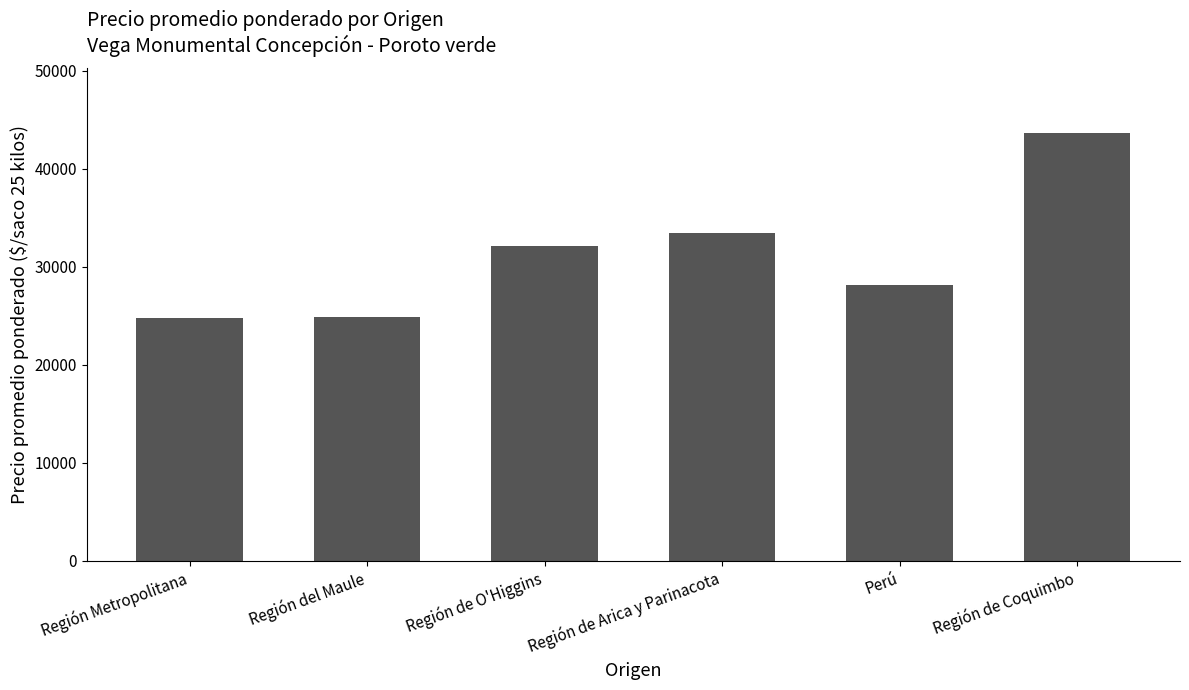

How many distinct data groups are displayed?

1